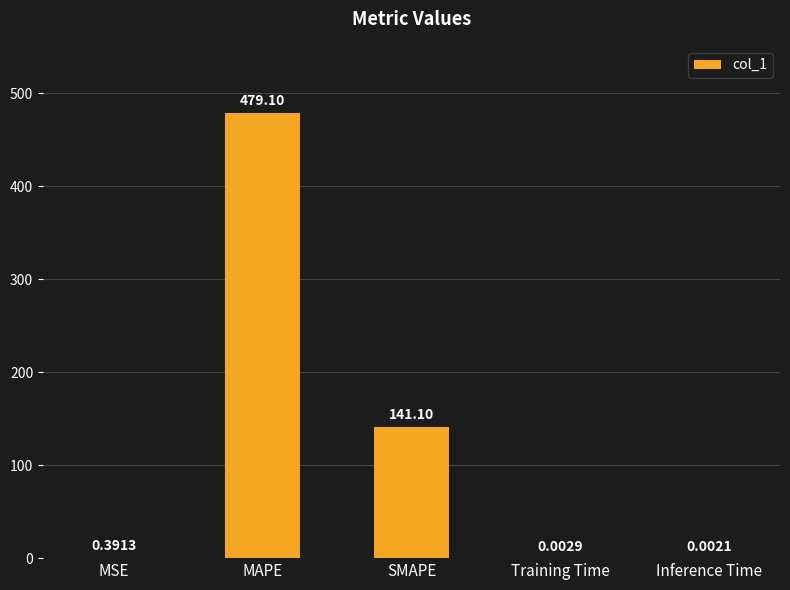

Where is the data nearest to the value 239?

SMAPE